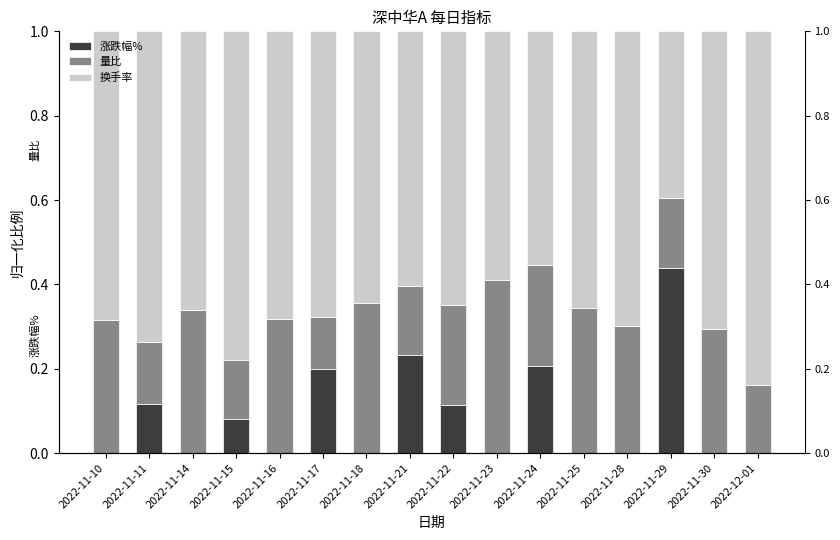

What is the label of the 2nd bar from the left?

2022-11-11